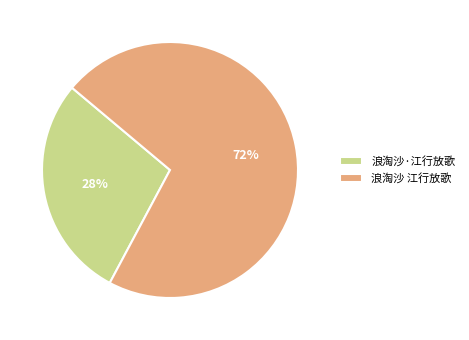

Is 浪淘沙·江行放歌 the majority of the pie?

No